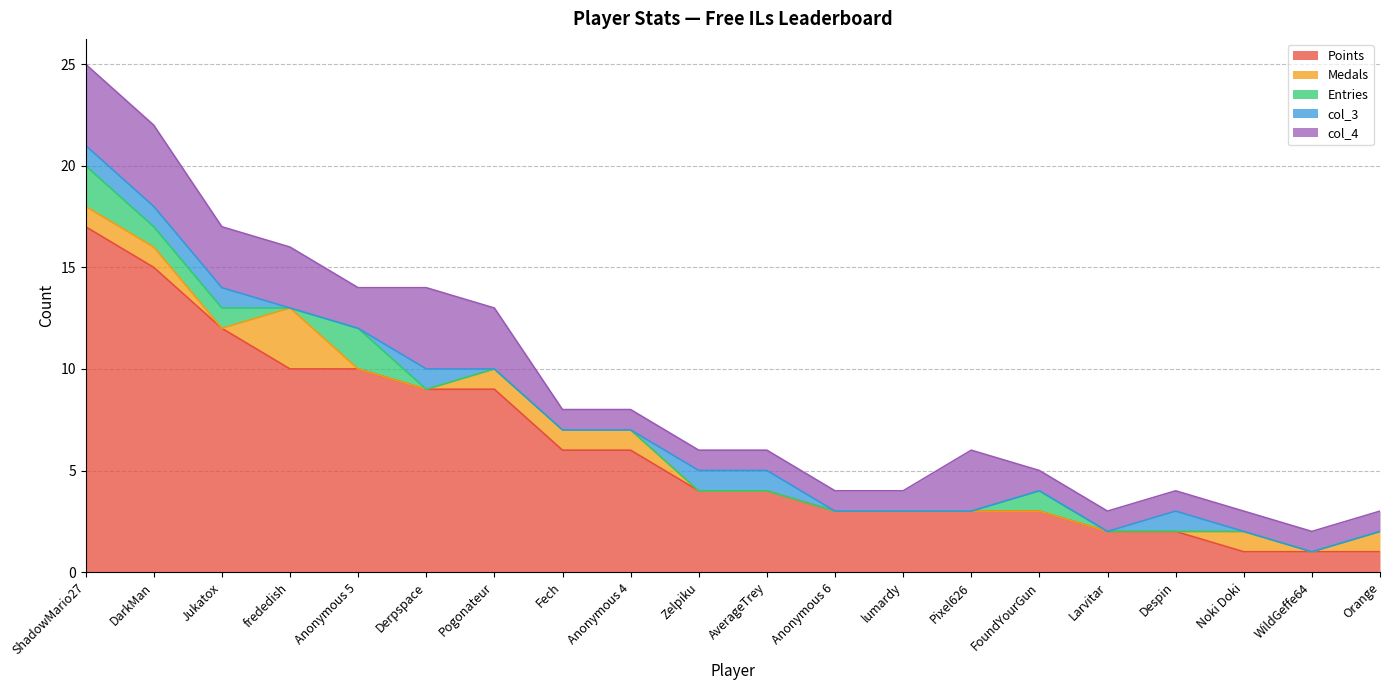

At which category does Medals reach its first local valley?

Jukatox